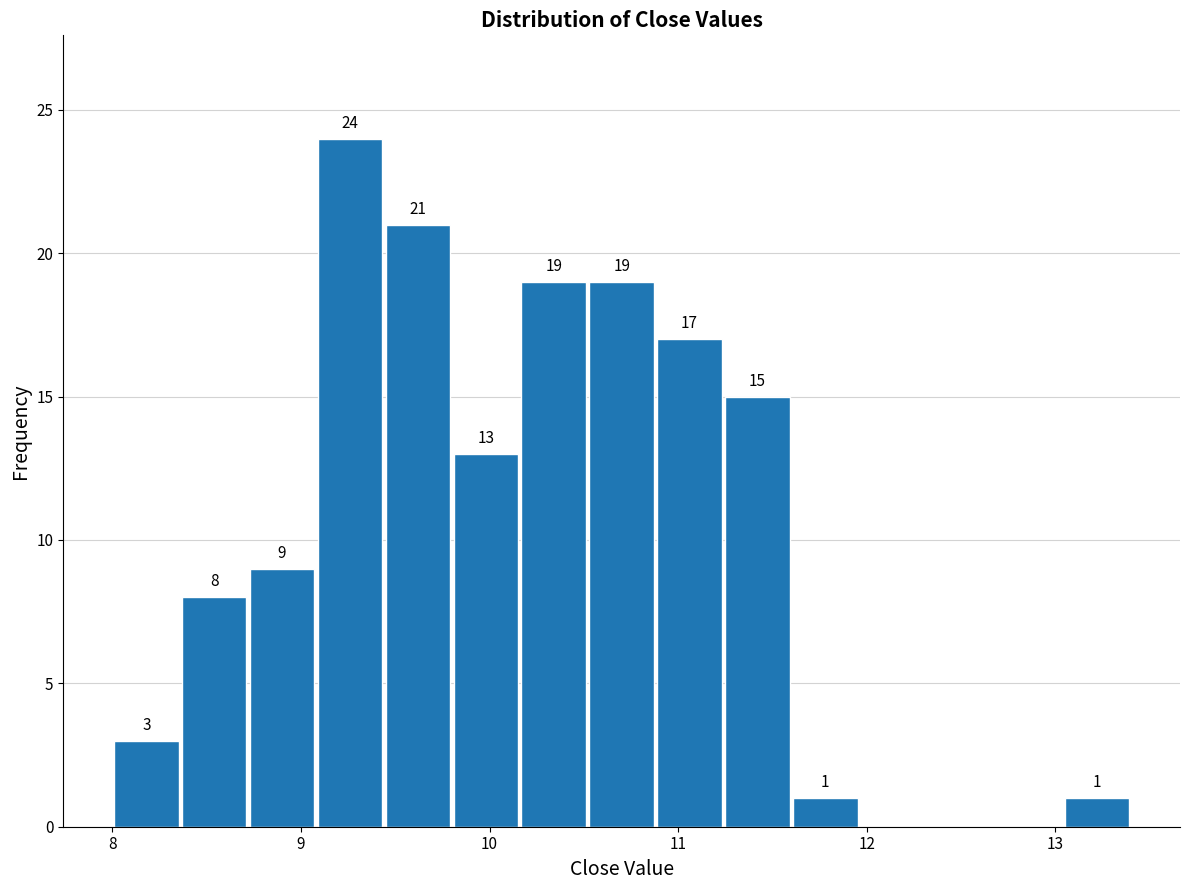

Around what value on the x-axis is the tallest bar? Give the approximate position of its centre, as read against the axis.

9.3